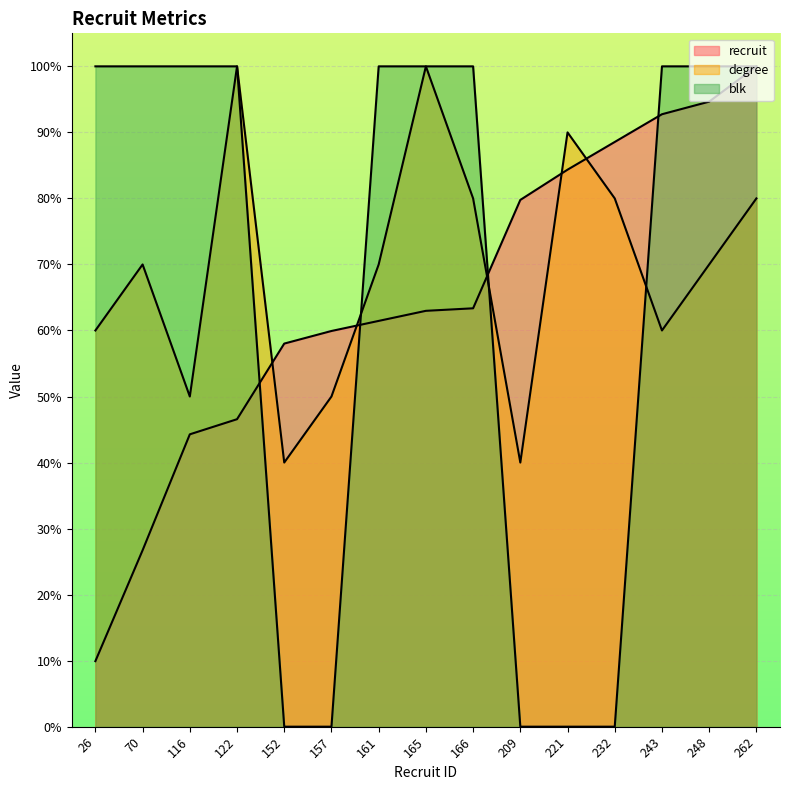

Count the number of categories in the chart.

15